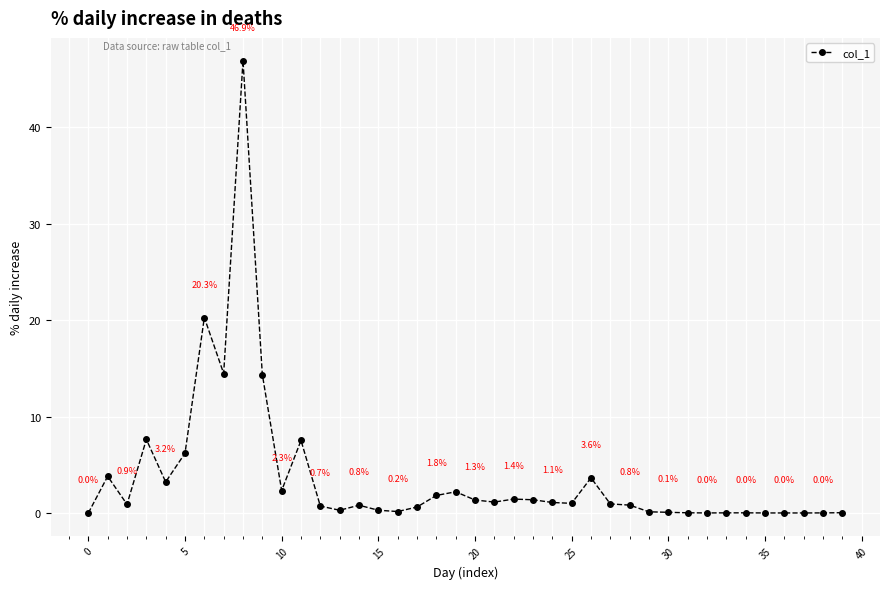

What is the difference between the second highest and second lowest values?

20.3